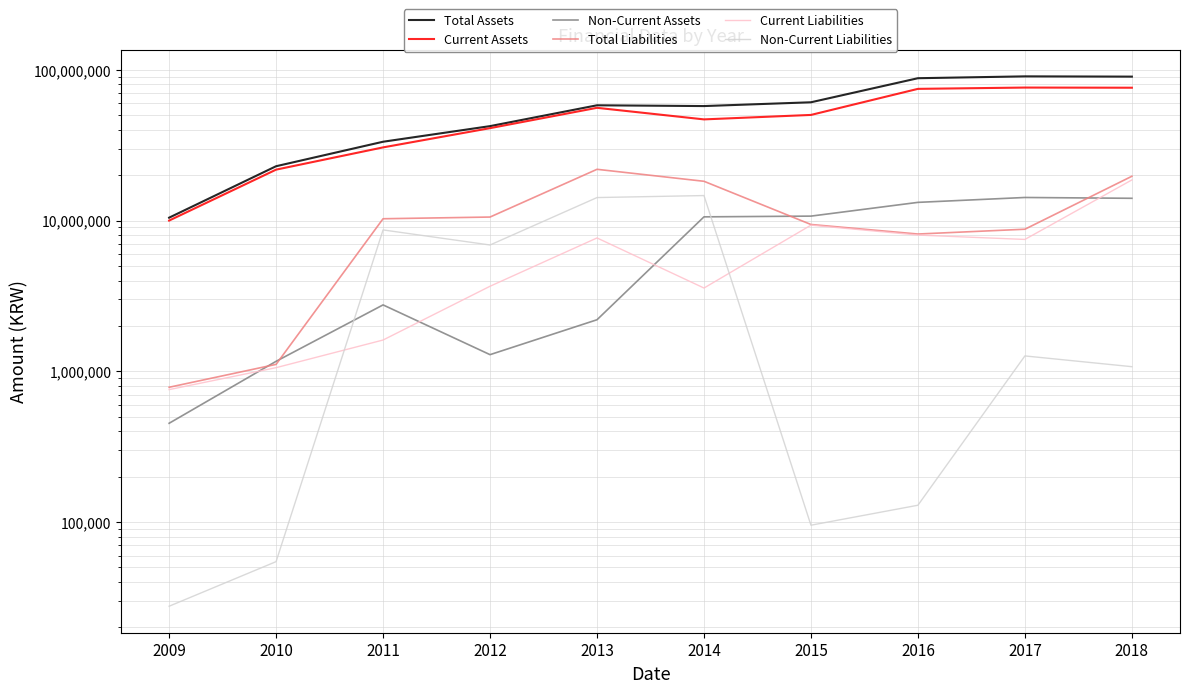

How many lines are shown in the chart?

6